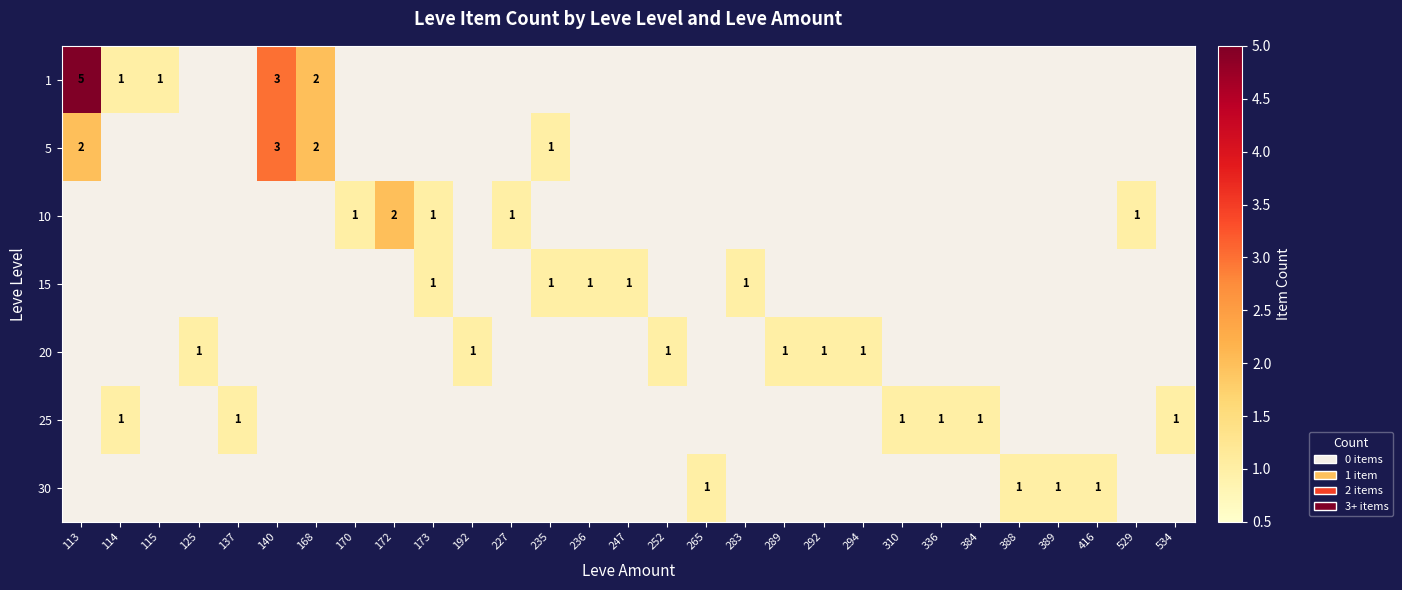

Is it true that 10 equals 1 at 170?

True